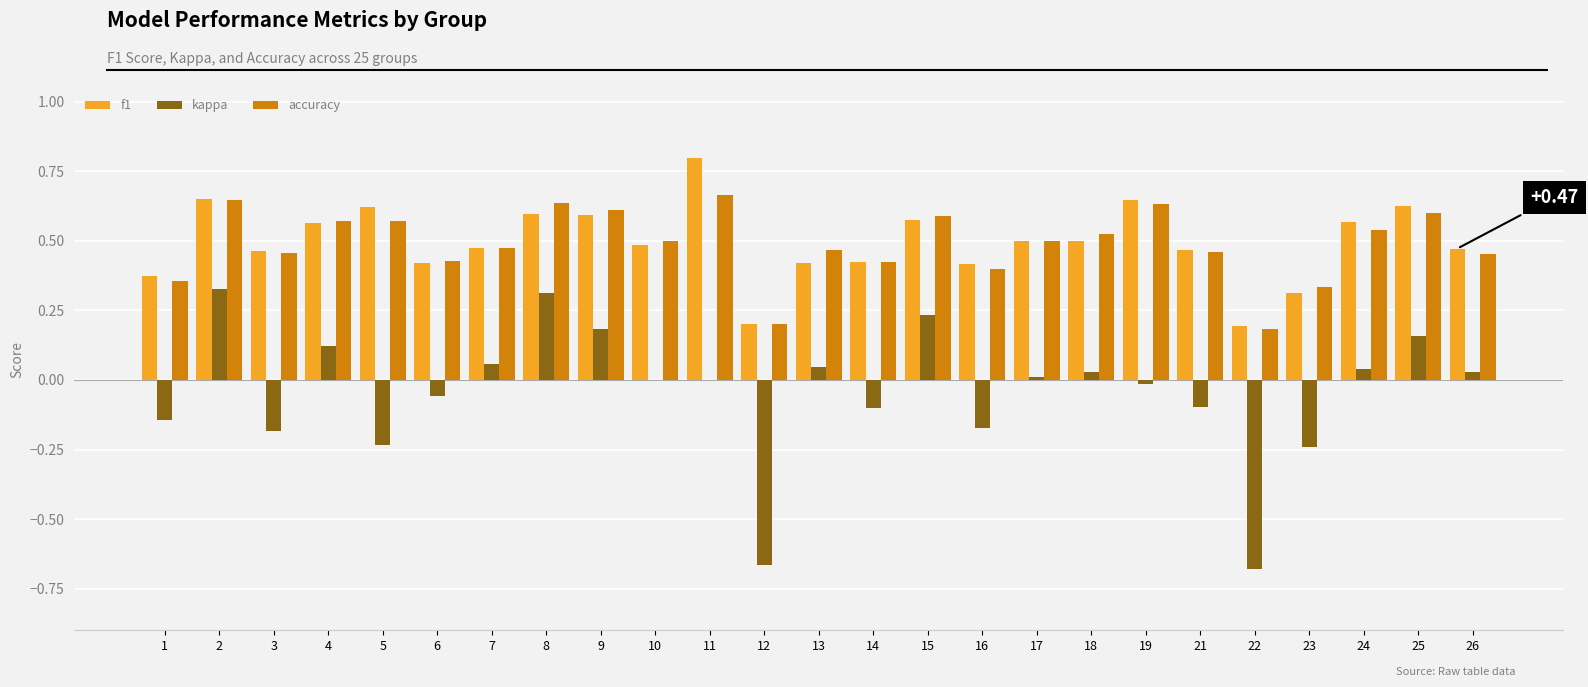

The value of accuracy at 19 is 0.2. True or false?

False